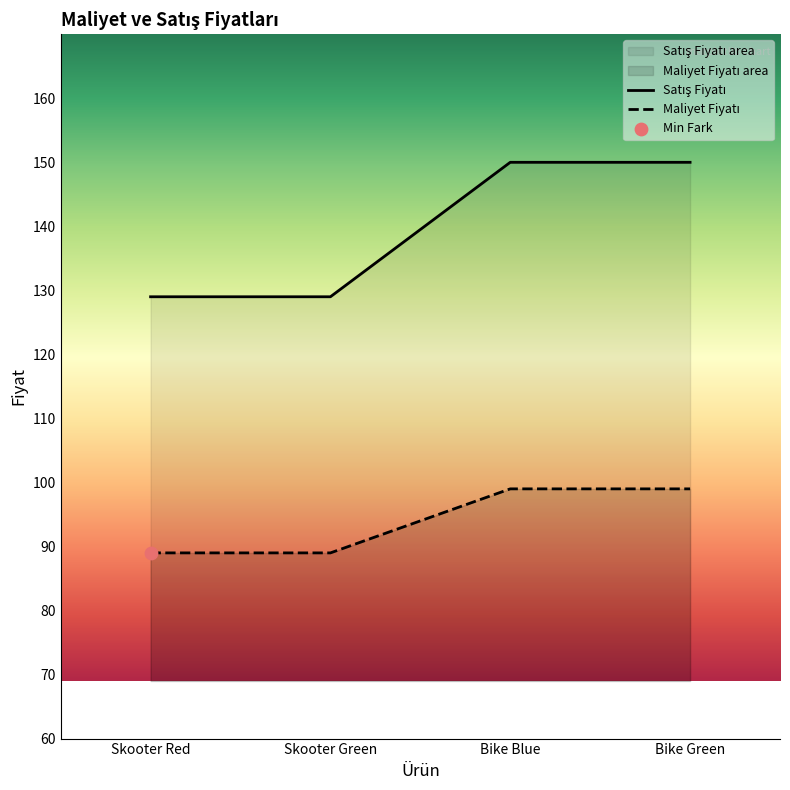

What is the difference between the highest and lowest values at Bike Blue?

51